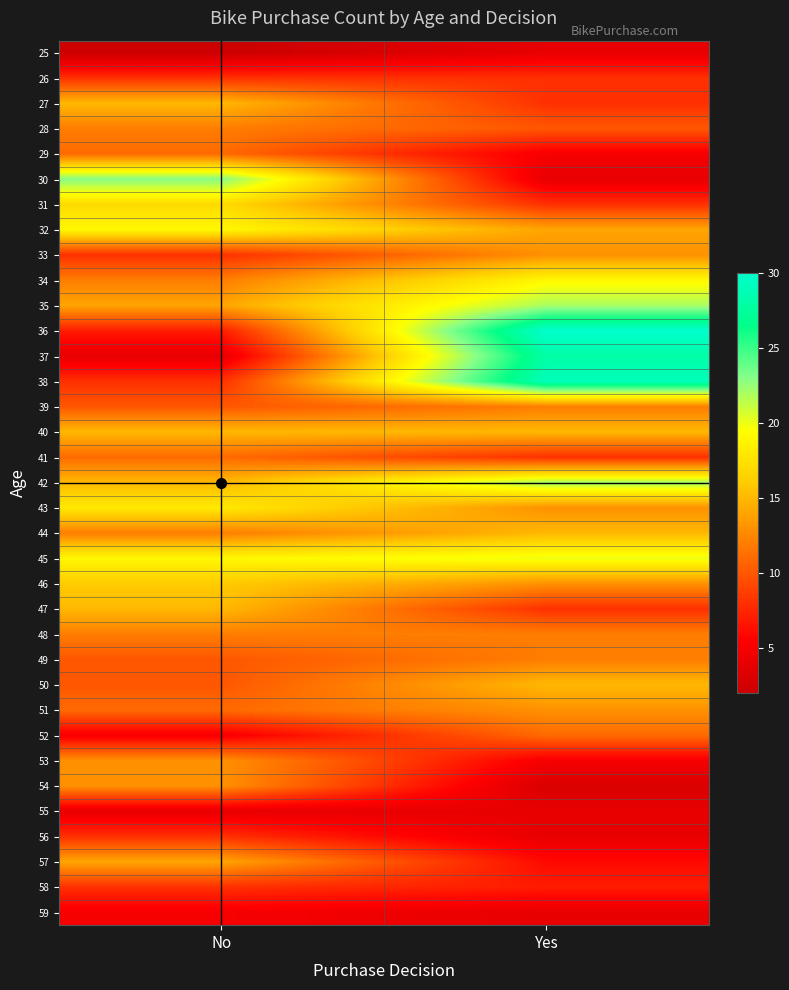

Reading left to right, transcribe all the data shown in this chart.

25: No=2	Yes=4
26: No=8	Yes=8
27: No=15	Yes=8
28: No=12	Yes=10
29: No=11	Yes=5
30: No=23	Yes=4
31: No=17	Yes=8
32: No=19	Yes=14
33: No=8	Yes=13
34: No=12	Yes=19
35: No=14	Yes=22
36: No=7	Yes=30
37: No=4	Yes=28
38: No=8	Yes=29
39: No=10	Yes=12
40: No=15	Yes=15
41: No=11	Yes=8
42: No=15	Yes=22
43: No=18	Yes=13
44: No=12	Yes=15
45: No=19	Yes=20
46: No=16	Yes=13
47: No=15	Yes=8
48: No=12	Yes=12
49: No=10	Yes=12
50: No=10	Yes=15
51: No=11	Yes=13
52: No=5	Yes=11
53: No=13	Yes=5
54: No=13	Yes=3
55: No=4	Yes=4
56: No=8	Yes=4
57: No=14	Yes=6
58: No=8	Yes=7
59: No=5	Yes=4